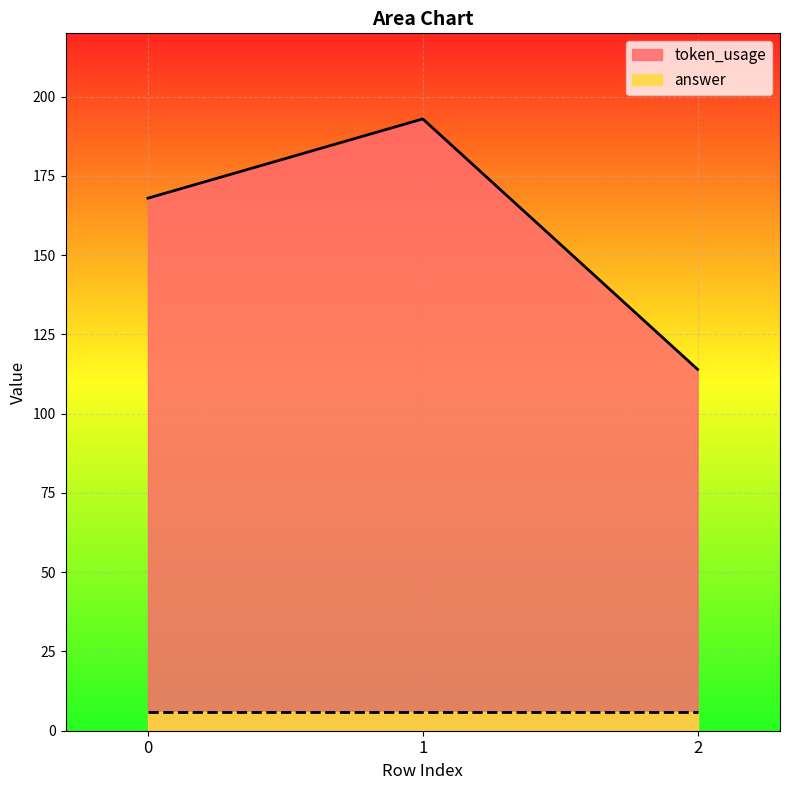

How many lines are shown in the chart?

2